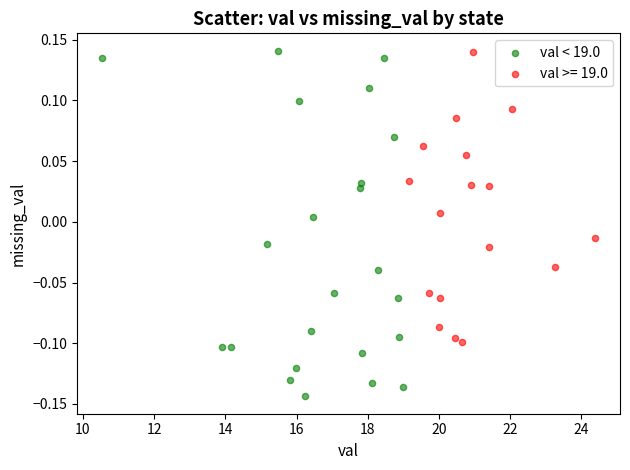

Which series contains the lowest Y value?

val < 19.0